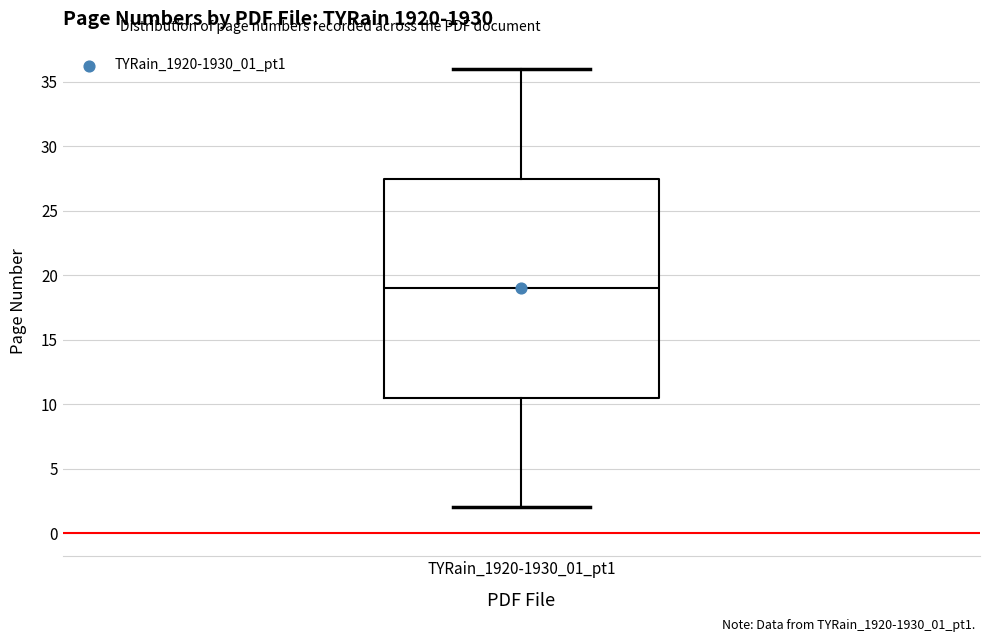

Where is the lower edge of the box for TYRain_1920-1930_01_pt1 on the y-axis? The values are not printed on the chart, so give them approximately, as read against the axis.

10.5